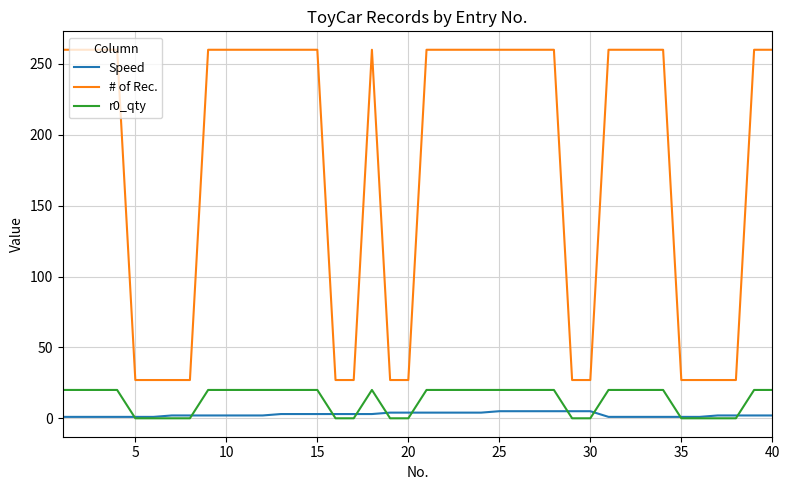

True or false: # of Rec. and Speed cross at least once.

False